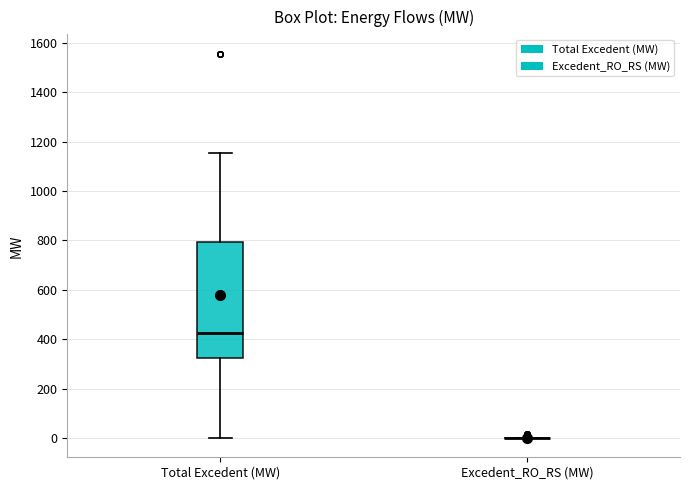

Reading left to right, transcribe this box plot: for each box, give where its median line is, the range the box spans, and where its two whiskers end, as read against the y-axis. The values are not printed on the chart, so give them approximately, as read against the axis.

Total Excedent (MW): median 420, box 320 to 800, whiskers 0 to 1160
Excedent_RO_RS (MW): box collapsed to a line at 0, whiskers 0 to 0